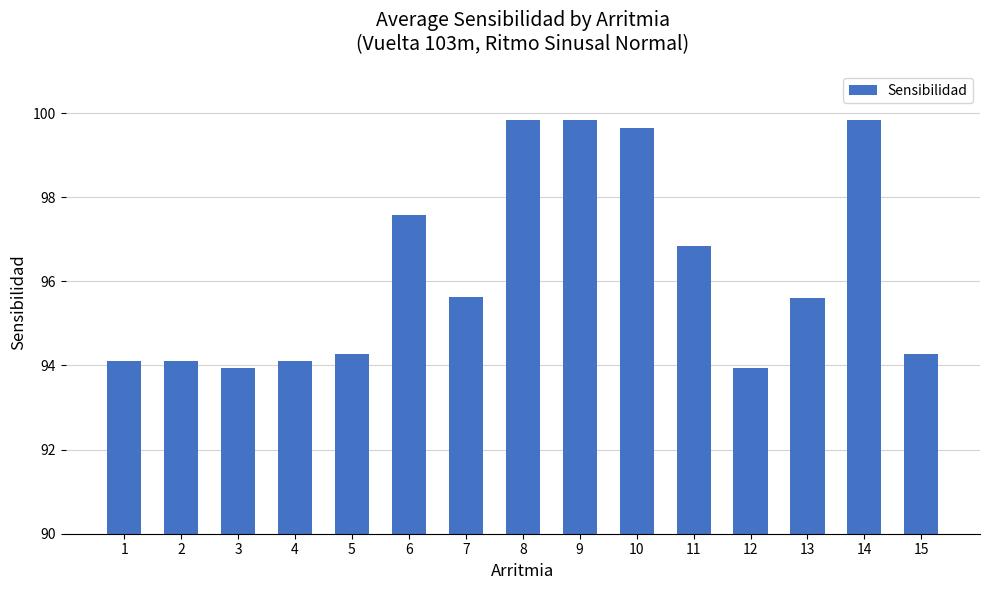

The value at 13 is 95.6. True or false?

True